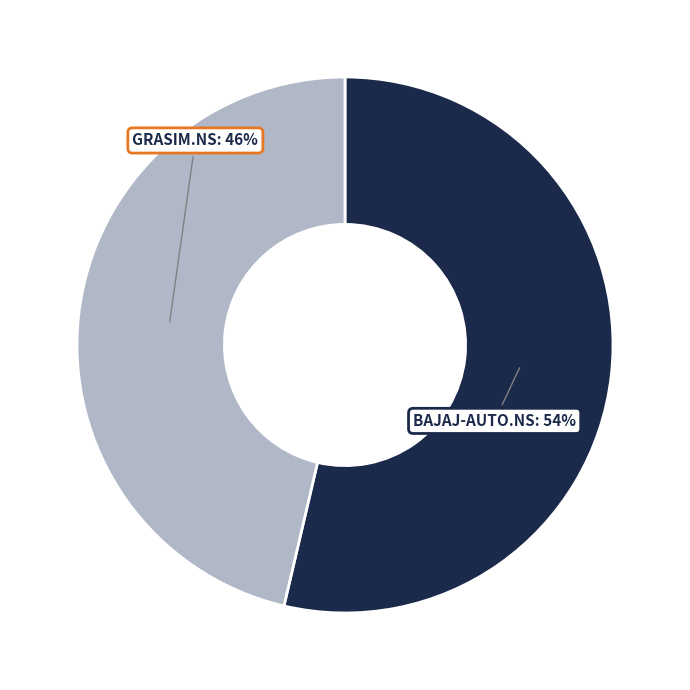

To the nearest percent, what is the combined percentage of BAJAJ-AUTO.NS and GRASIM.NS?

100%